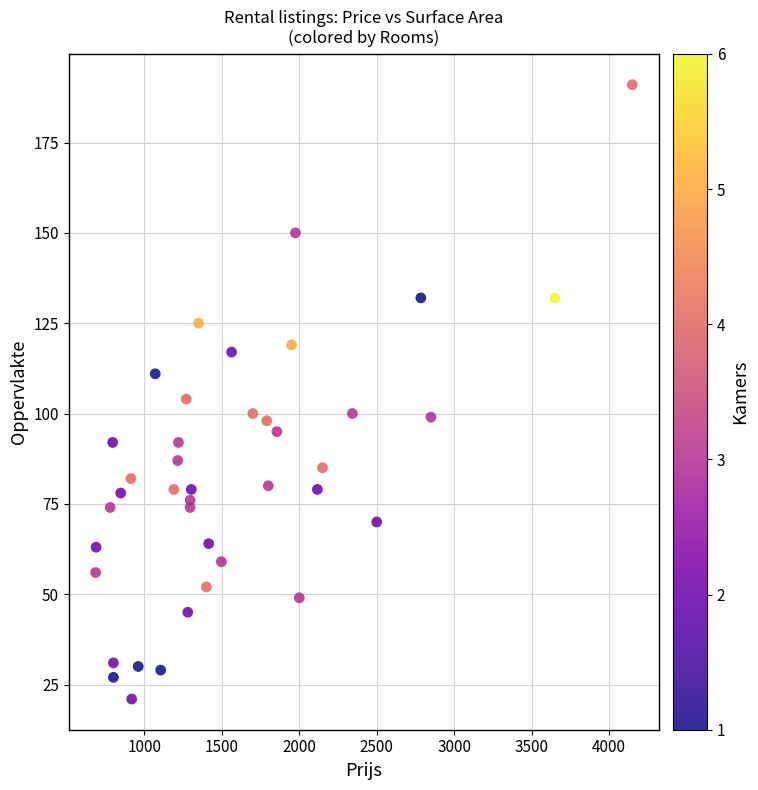

What Y value in the scatter plot is closest to 106?

104